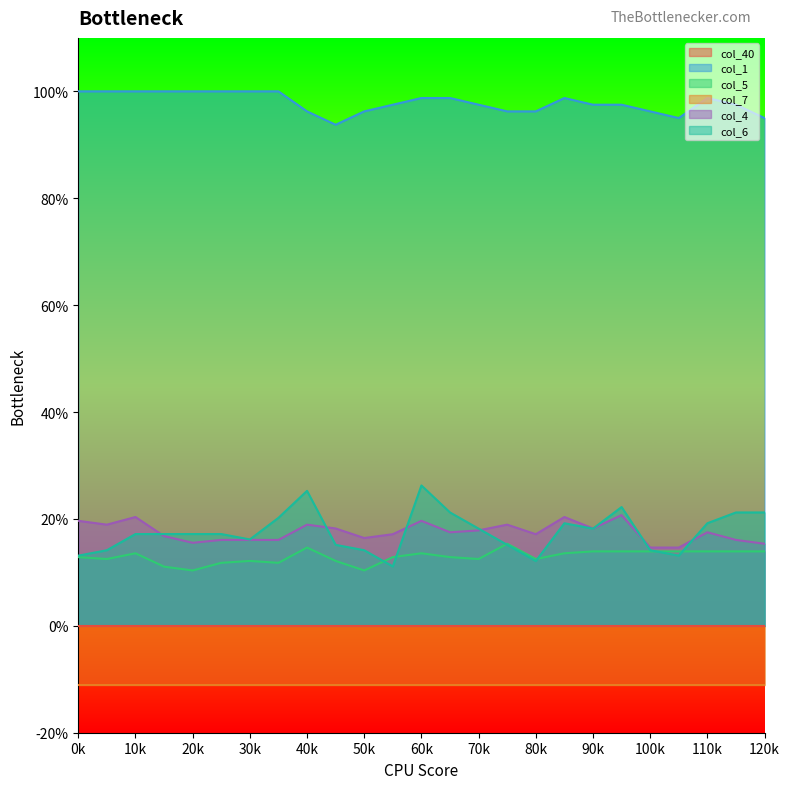

How many categories are shown in the chart?

25